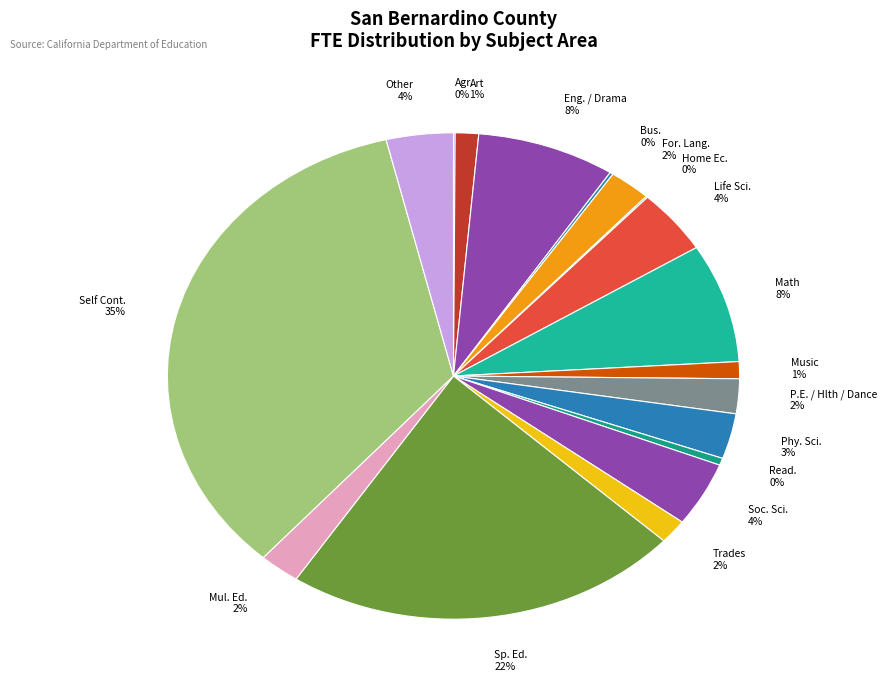

Do Eng. / Drama and P.E. / Hlth / Dance together represent more than half of the pie?

No